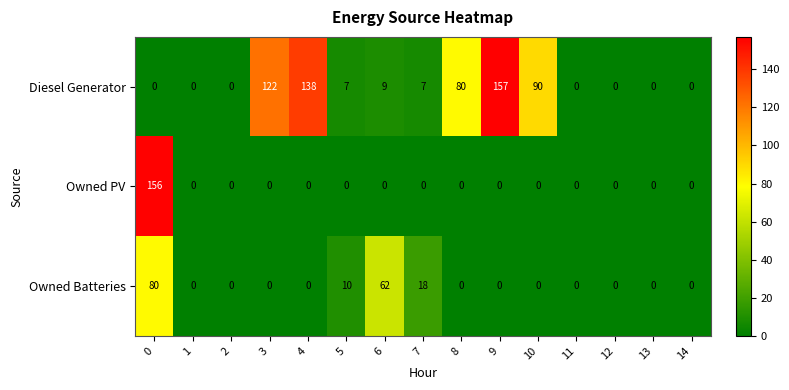

How many Owned Batteries values are between 0 and 10?

12